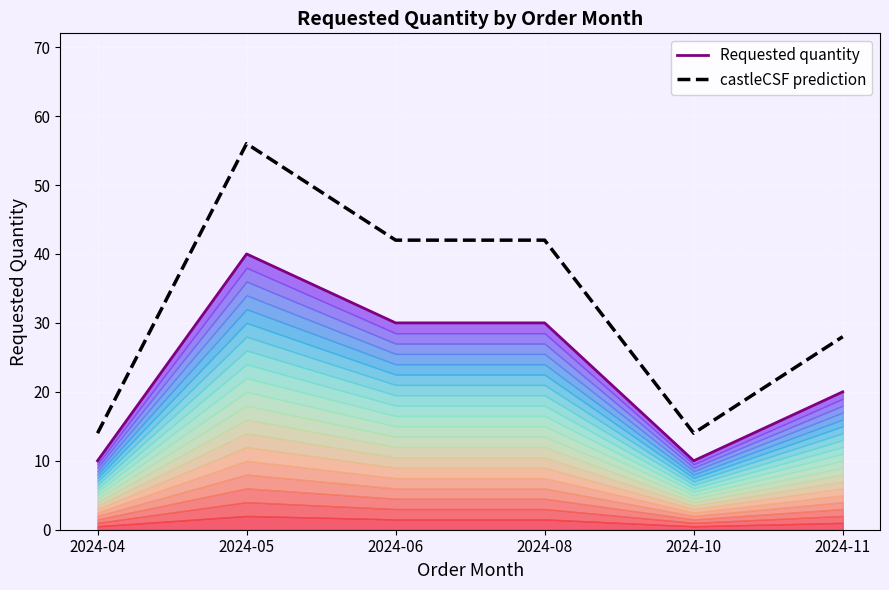

How many lines are shown in the chart?

2